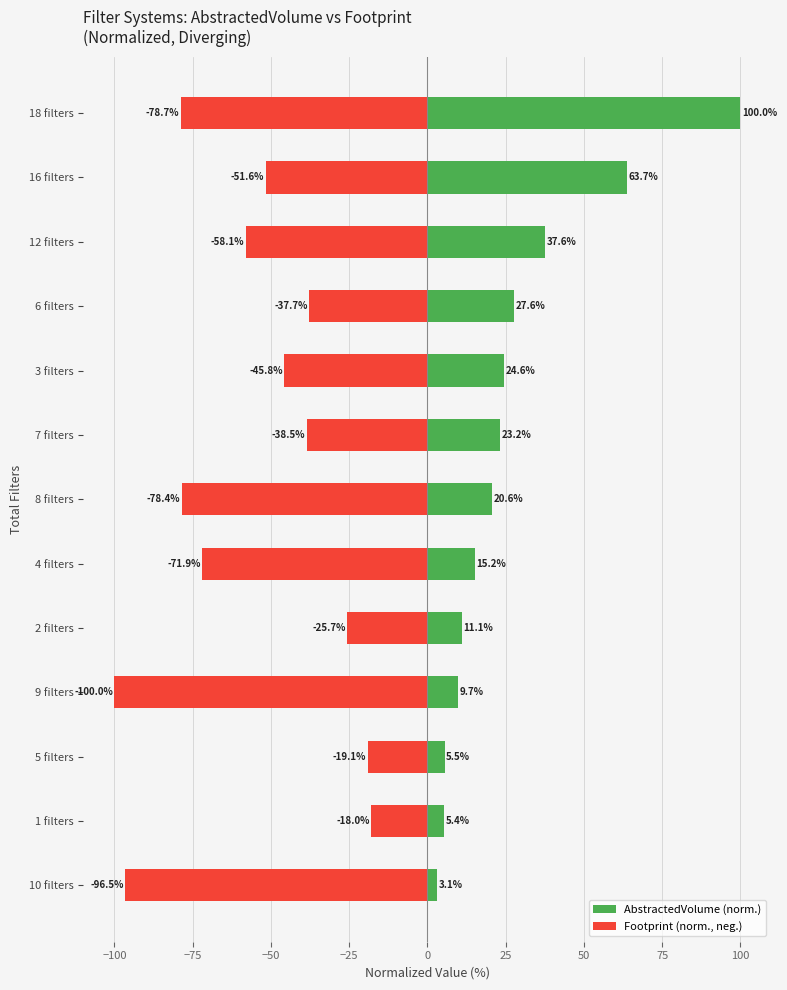

What is the difference between the second highest and minimum values in the AbstractedVolume (norm.) series?

60.6